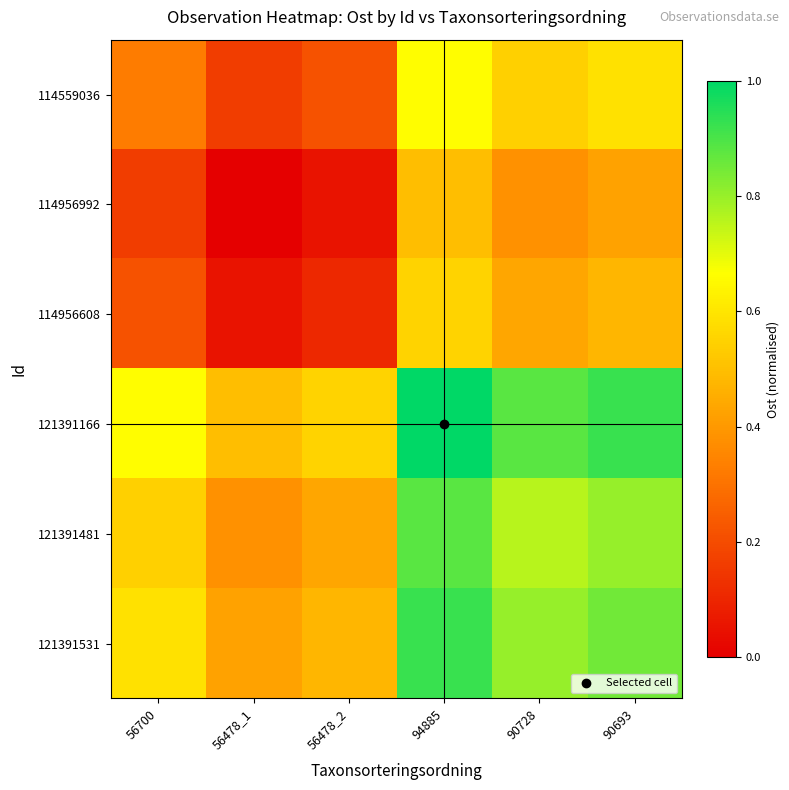

At which category is the sum across all series the highest?

94885